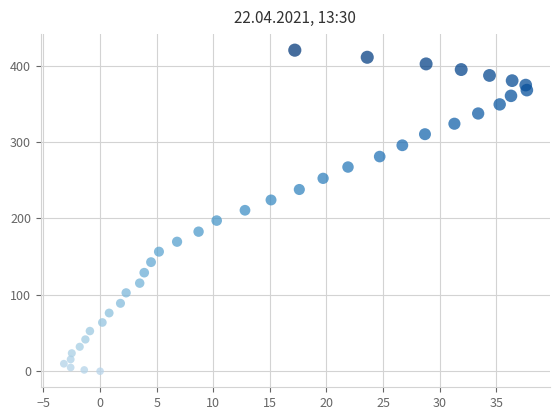

What is the range of X values (max minus min)?

40.9